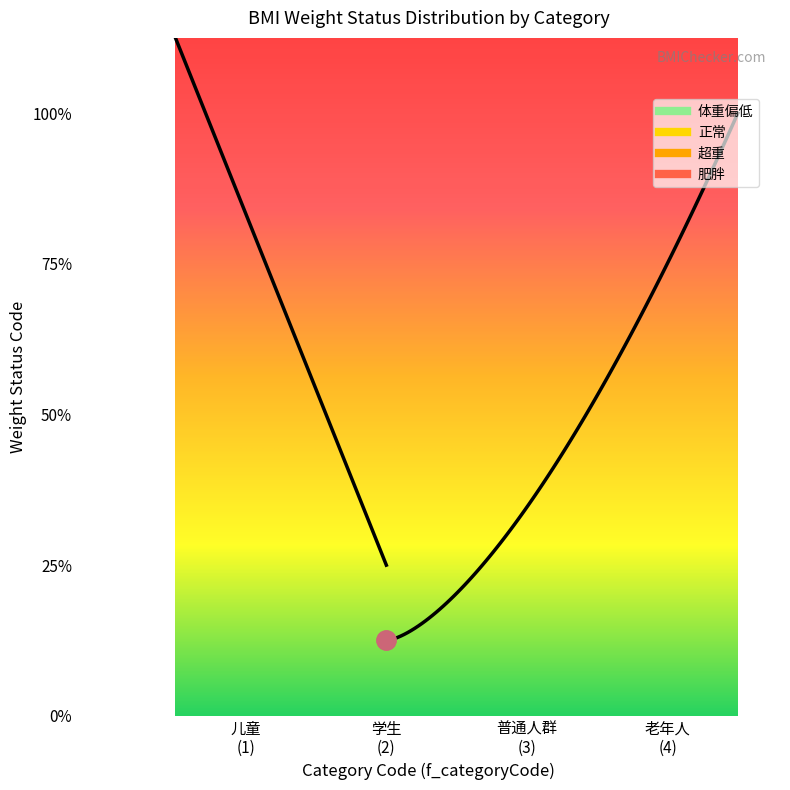

Is this an area chart (filled region under the line)?

No